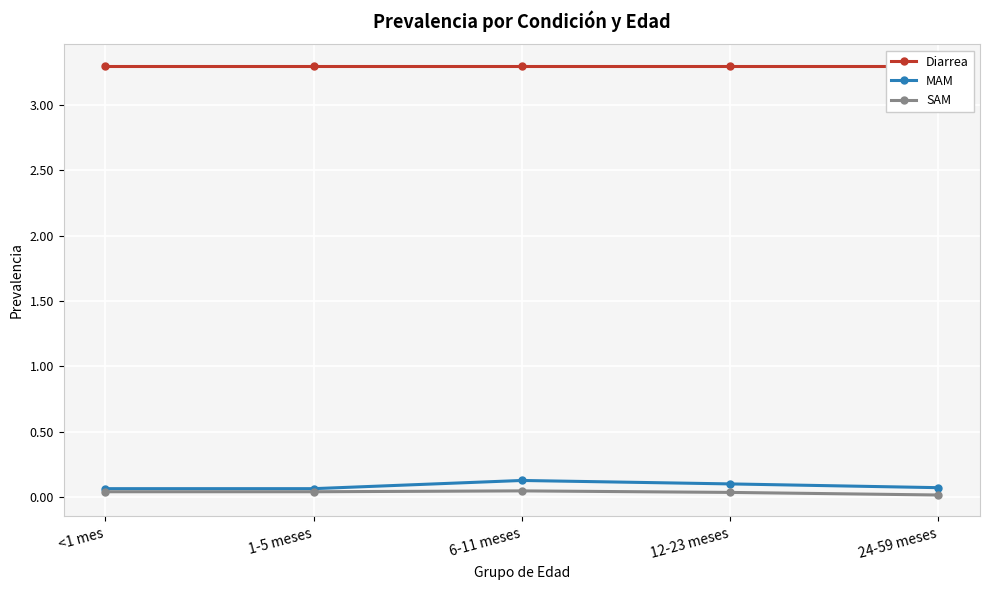

What is the total value across all series at 12-23 meses?

3.4